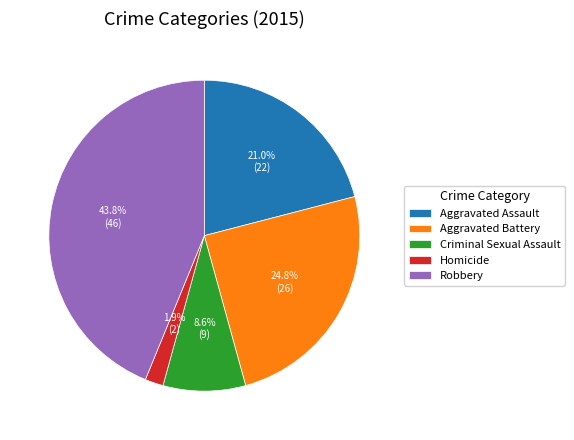

Is it true that Homicide is 2% of the pie?

True